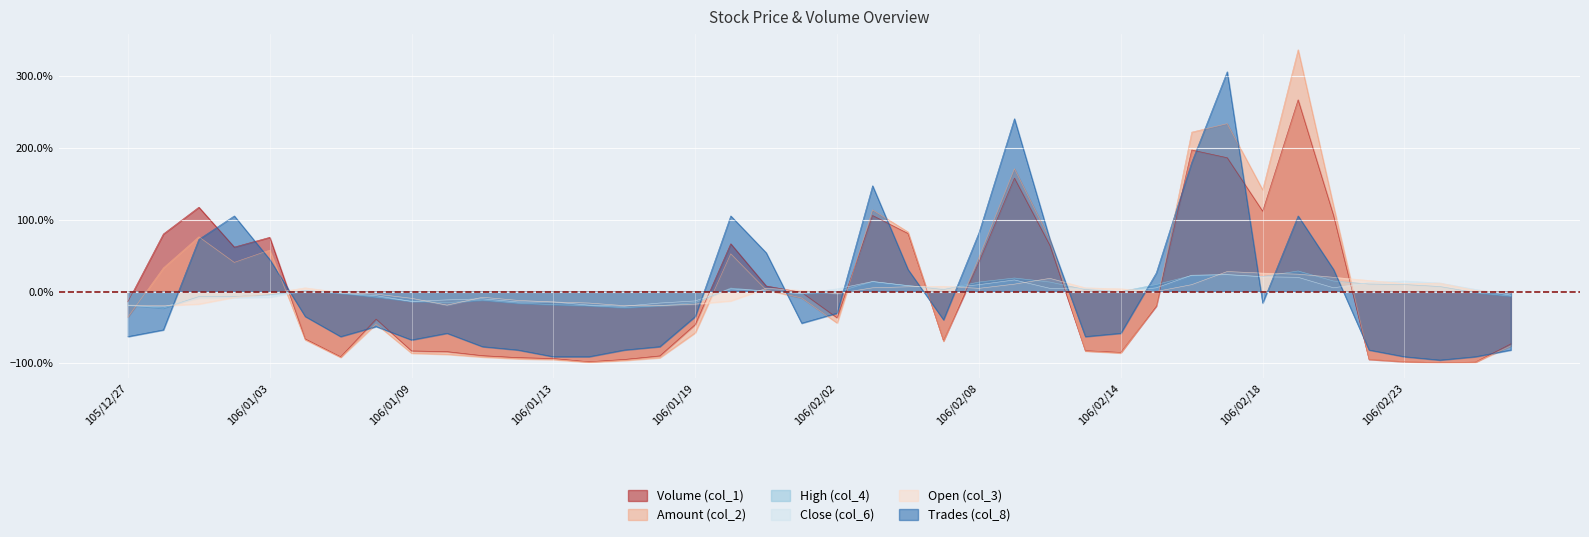

What is the difference between the High (col_4) values at 106/02/10 and 106/01/06?

21.0